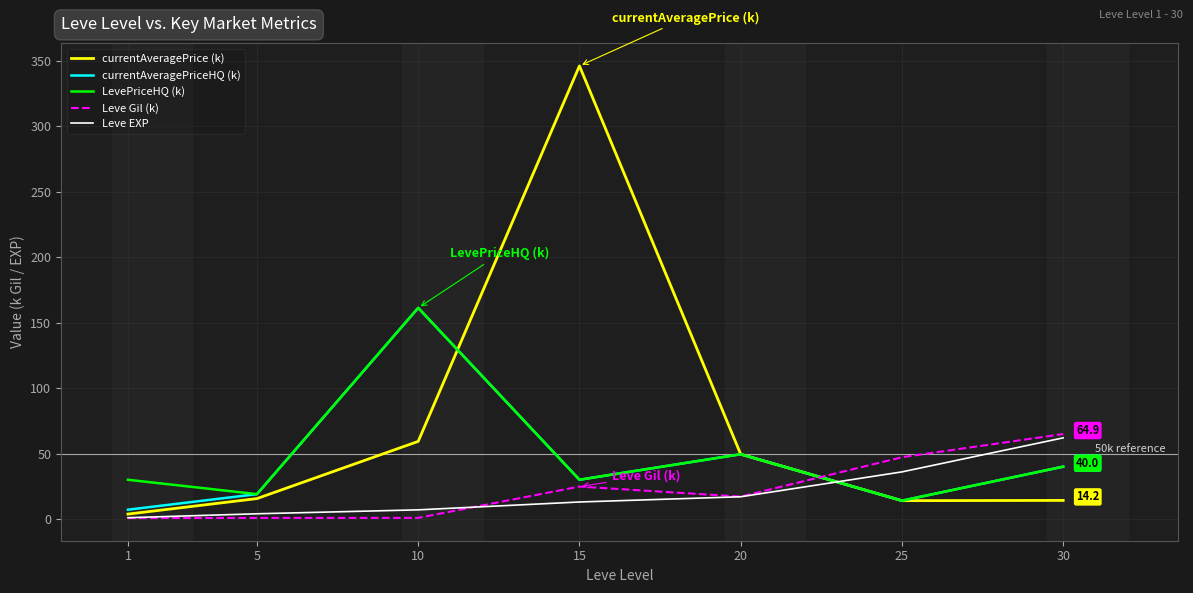

Which series has the widest spread of values?

currentAveragePrice (k)